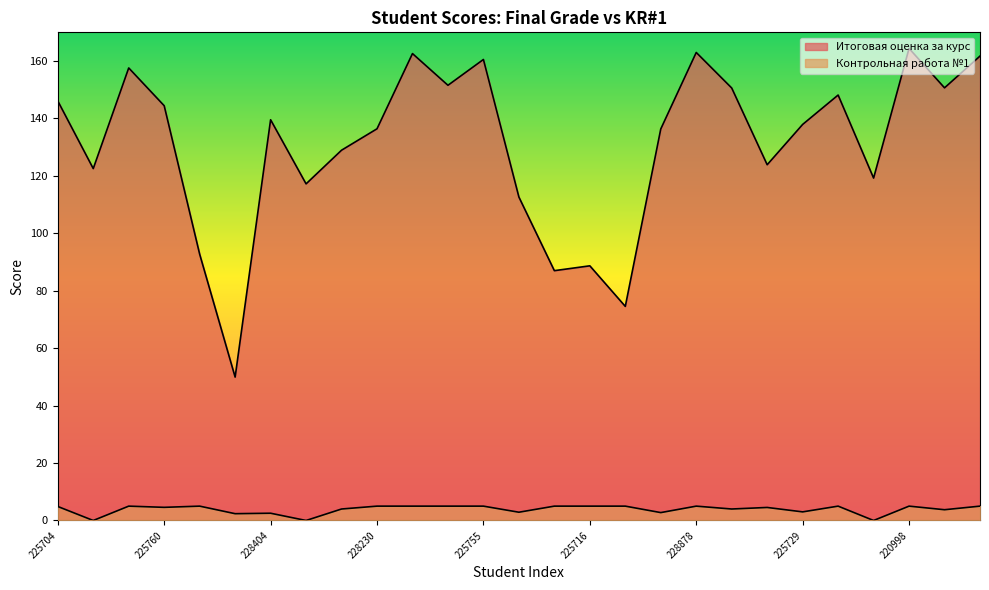

What is the lowest value of the Итоговая оценка за курс series?

49.9